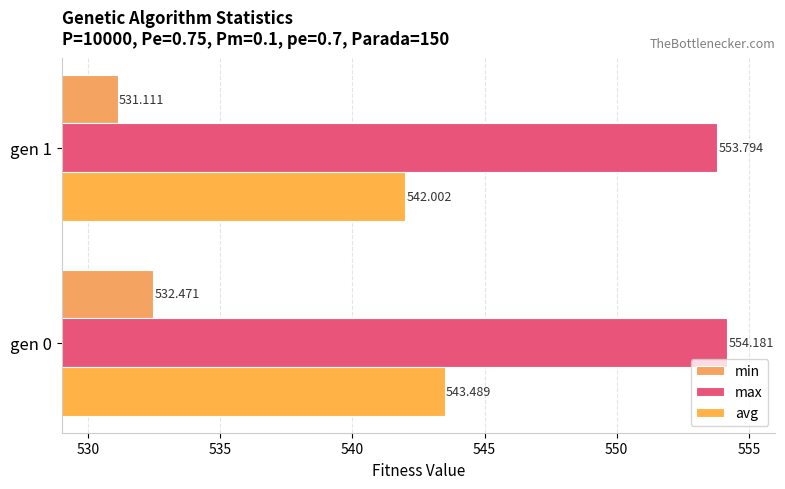

What is the difference between the maximum and minimum values in the max series?

0.4